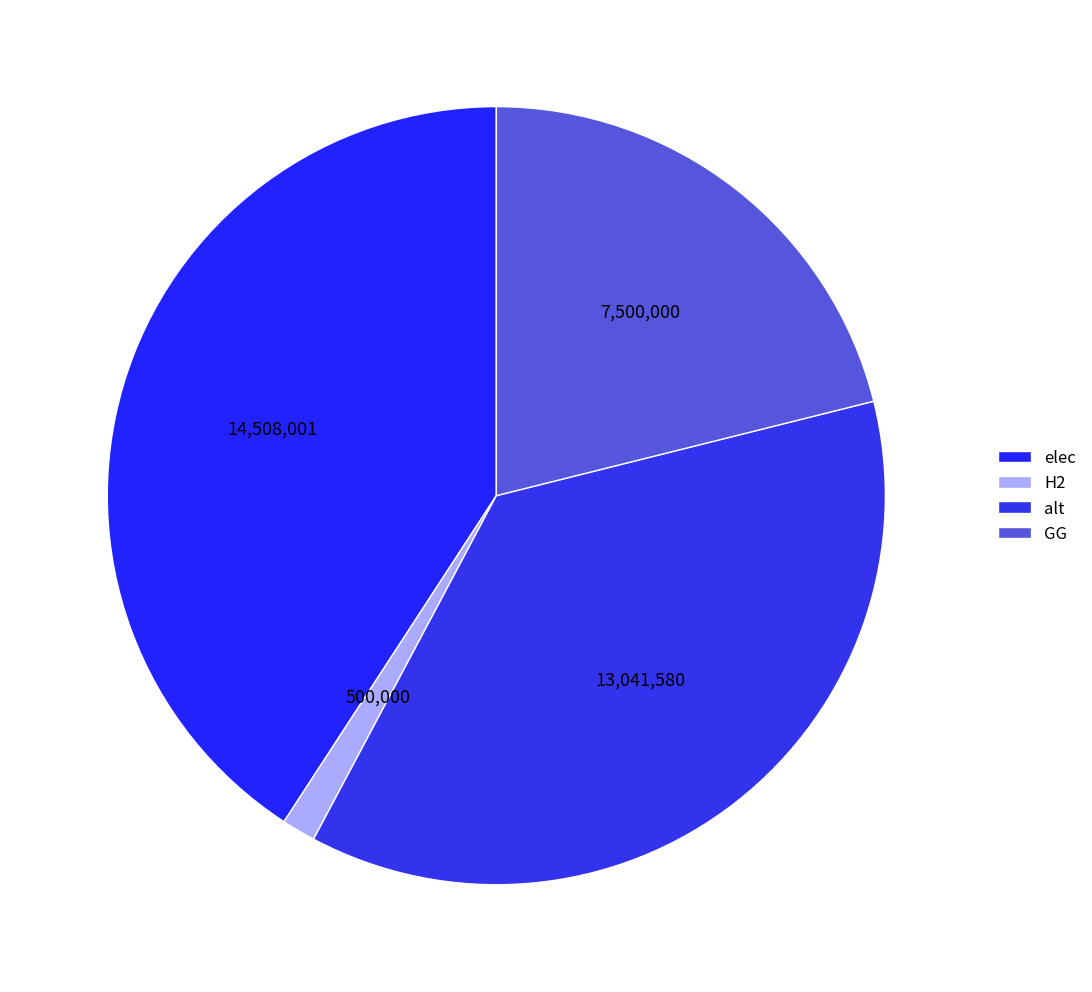

To the nearest percent, what portion does GG represent?

21%